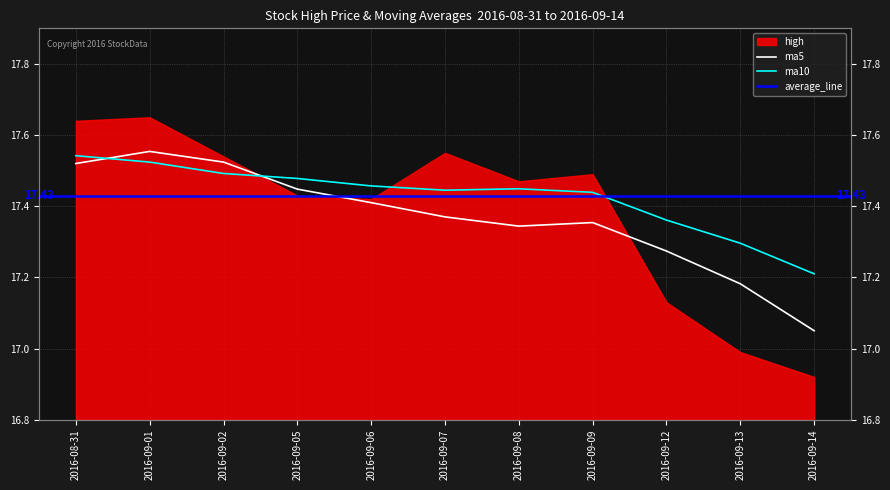

What is the label of the 6th point from the right?

2016-09-07